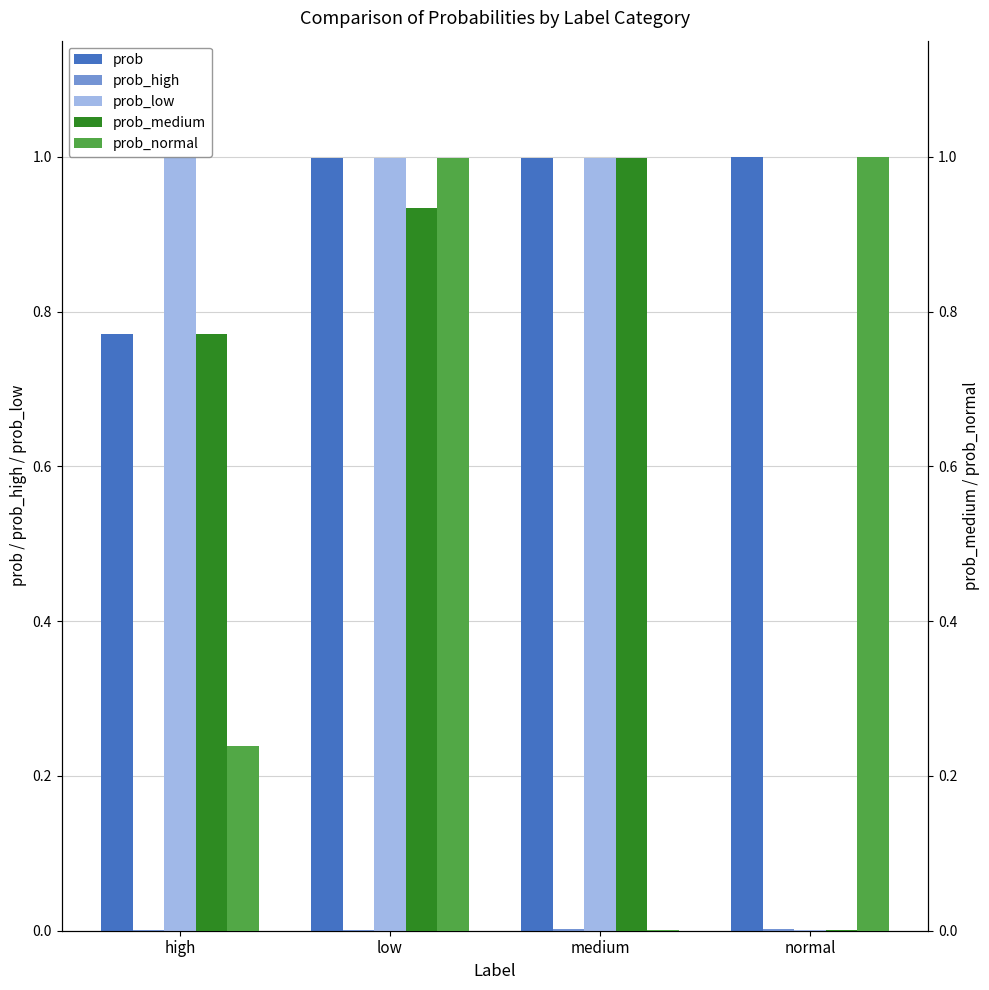

What is the maximum value for prob_normal?

1.0